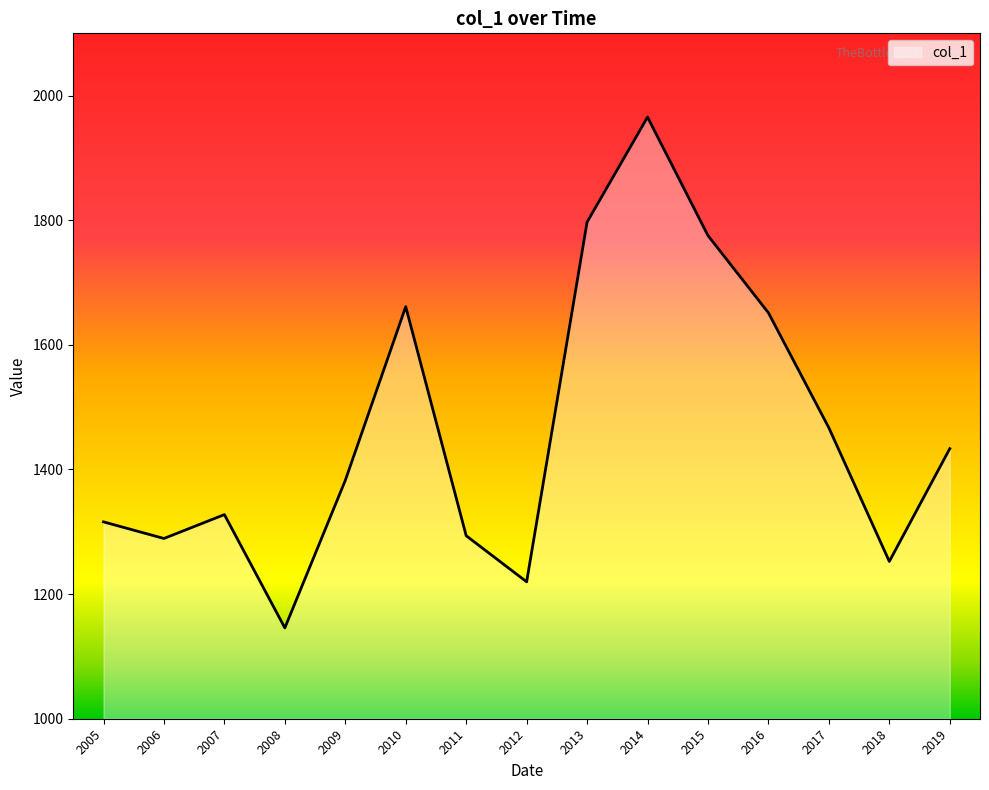

Is it true that the value at 2010 is 1661.3?

True